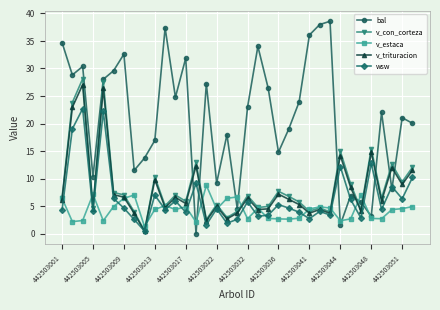

What is the value of the v_trituracion point at the 22nd from the left?

7.2